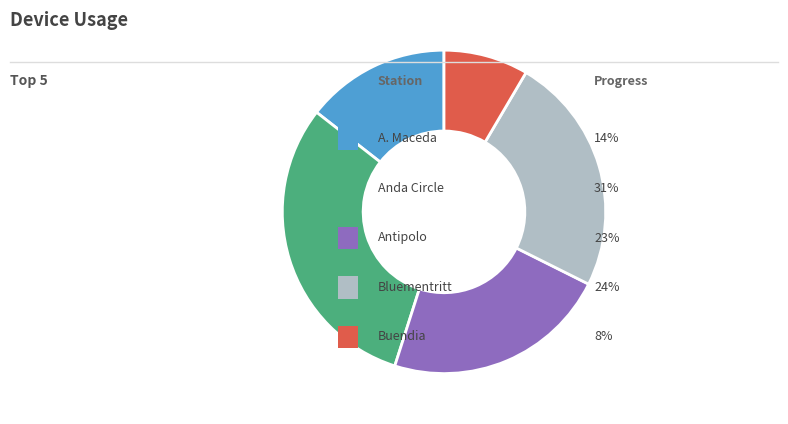

Is there any slice that represents more than half of the pie?

No